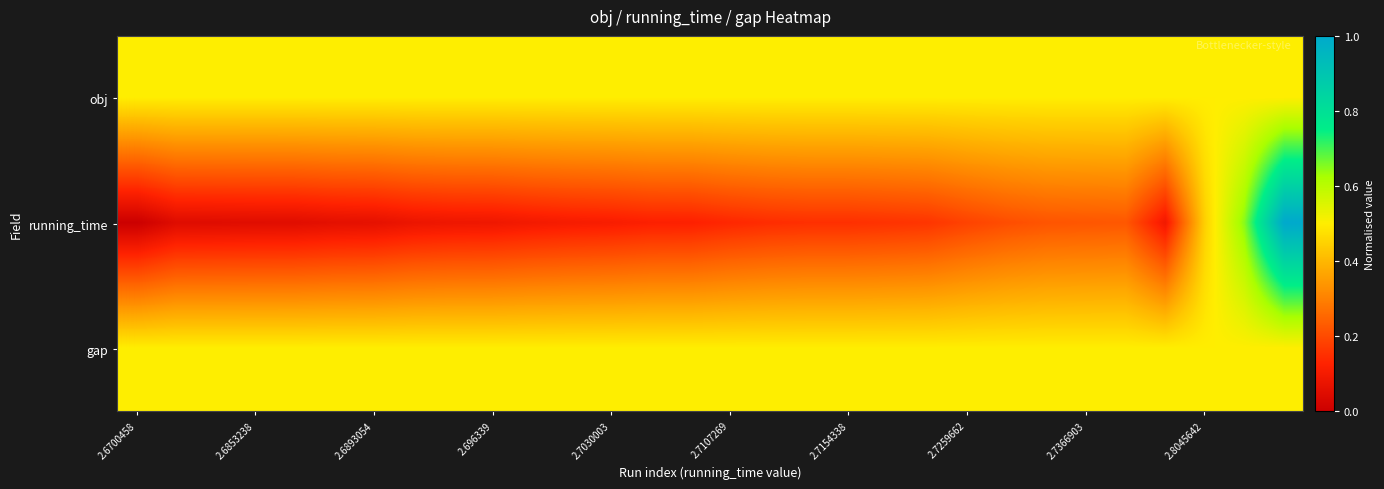

Which series has the largest range (max minus min)?

running_time